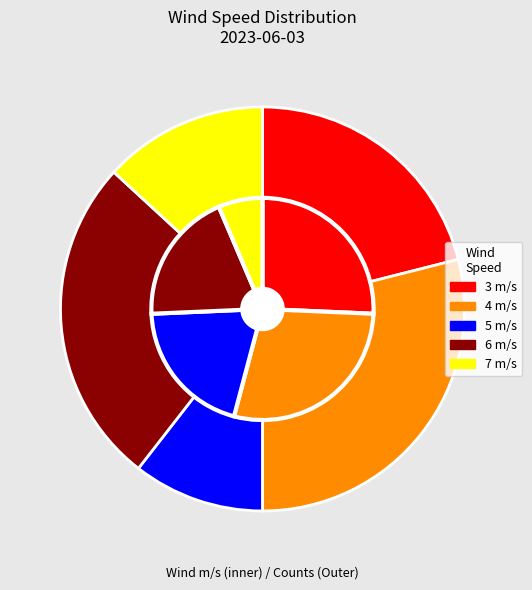

Does any single category account for the majority?

No